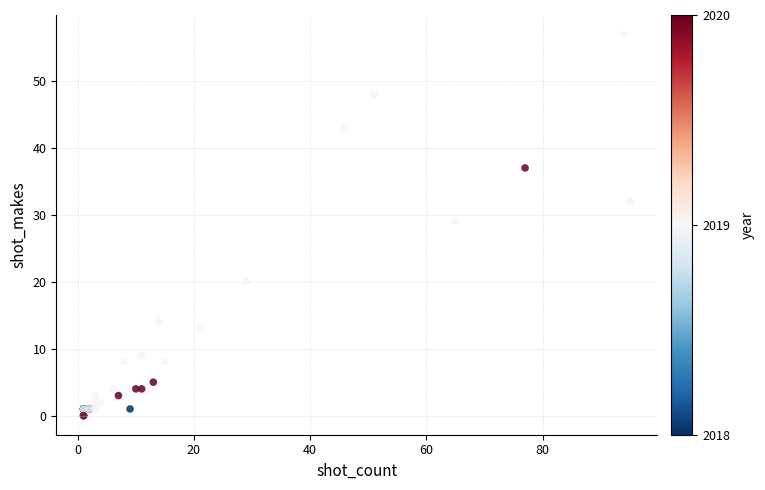

What Y value in the scatter plot is closest to 28?

29